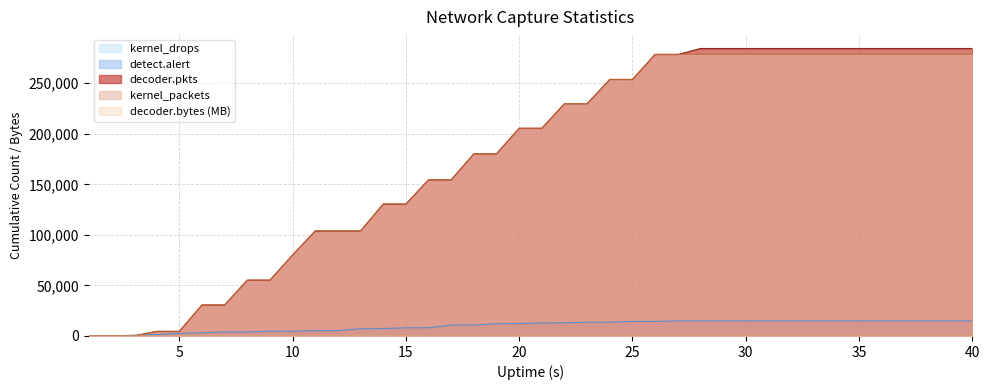

Reading left to right, extract all data points from this chart.

detect.alert: 1=0.0	2=0.0	3=792.0	4=1487.0	5=2491.0	6=3206.0	7=3952.0	8=3952.0	9=4736.0	10=4736.0	11=5306.0	12=5306.0	13=7143.0	14=7317.0	15=8095.0	16=8095.0	17=10795.0	18=10795.0	19=12108.0	20=12311.0	21=12860.0	22=13088.0	23=13540.0	24=13700.0	25=14397.0	26=14397.0	27=14915.0	28=14915.0	29=14915.0	30=14915.0	31=14915.0	32=14915.0	33=14915.0	34=14915.0	35=14915.0	36=14915.0	37=14915.0	38=14915.0	39=14915.0	40=14915.0
decoder.pkts: 1=0.0	2=0.0	3=0.0	4=4410.0	5=4410.0	6=30591.0	7=30591.0	8=55128.0	9=55128.0	10=79982.0	11=103826.0	12=103826.0	13=103826.0	14=130362.0	15=130362.0	16=154389.0	17=154389.0	18=180120.0	19=180120.0	20=205397.0	21=205397.0	22=229711.0	23=229711.0	24=253678.0	25=253678.0	26=278407.0	27=278407.0	28=284404.0	29=284404.0	30=284404.0	31=284404.0	32=284404.0	33=284404.0	34=284404.0	35=284404.0	36=284404.0	37=284404.0	38=284404.0	39=284404.0	40=284404.0
decoder.bytes: 1=0.0	2=0.0	3=0.0	4=4.4	5=4.4	6=32.4	7=32.4	8=60.1	9=60.1	10=88.5	11=115.4	12=115.4	13=115.4	14=144.6	15=144.6	16=171.8	17=171.8	18=198.6	19=198.6	20=227.0	21=227.0	22=253.6	23=253.6	24=280.3	25=280.3	26=307.9	27=307.9	28=314.6	29=314.6	30=314.6	31=314.6	32=314.6	33=314.6	34=314.6	35=314.6	36=314.6	37=314.6	38=314.6	39=314.6	40=314.6
capture.kernel_packets: 1=0.0	2=0.0	3=0.0	4=4680.0	5=4680.0	6=30738.0	7=30738.0	8=55322.0	9=55322.0	10=80134.0	11=104009.0	12=104009.0	13=104009.0	14=130636.0	15=130636.0	16=154541.0	17=154541.0	18=180307.0	19=180307.0	20=205550.0	21=205550.0	22=229900.0	23=229900.0	24=253854.0	25=253854.0	26=278645.0	27=278645.0	28=278645.0	29=278645.0	30=278645.0	31=278645.0	32=278645.0	33=278645.0	34=278645.0	35=278645.0	36=278645.0	37=278645.0	38=278645.0	39=278645.0	40=278645.0